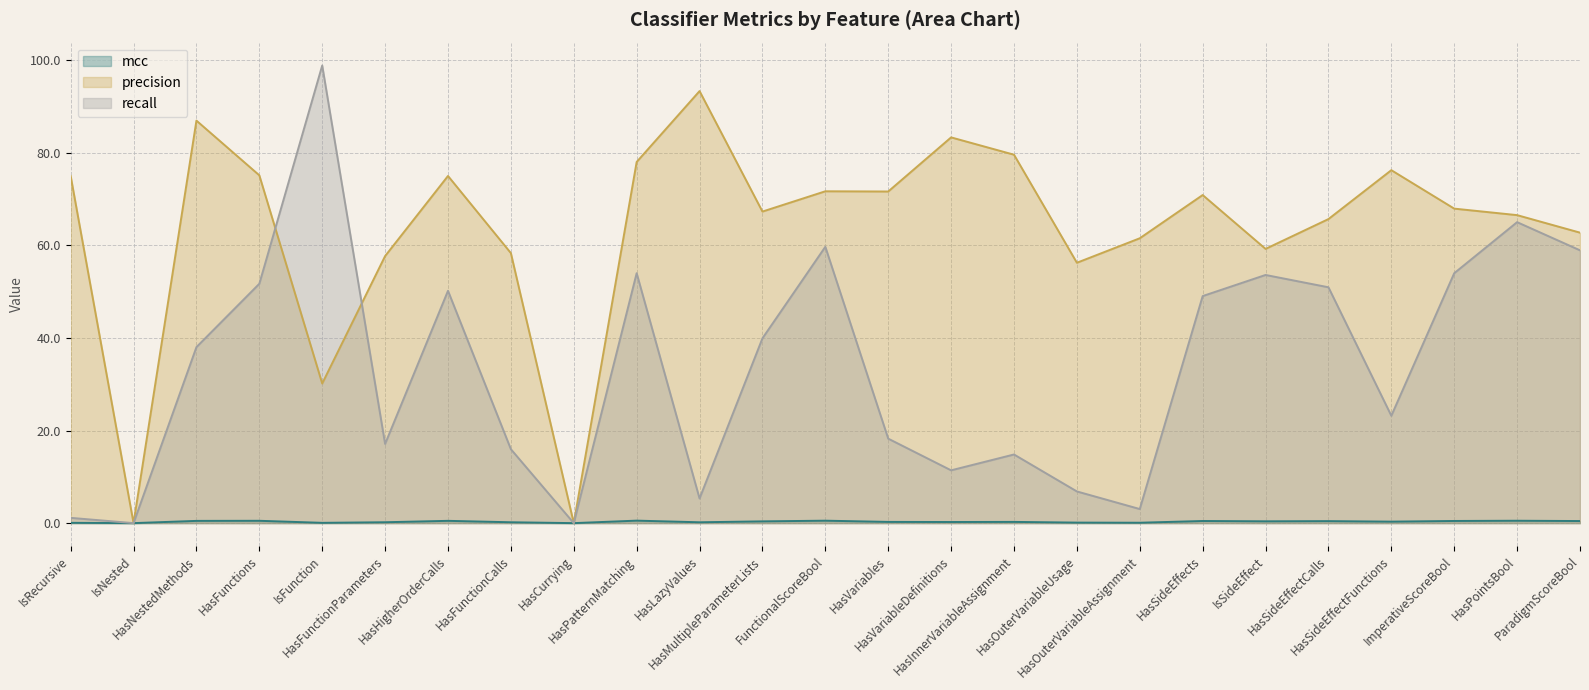

How many interior local peaks does the recall series have?

7